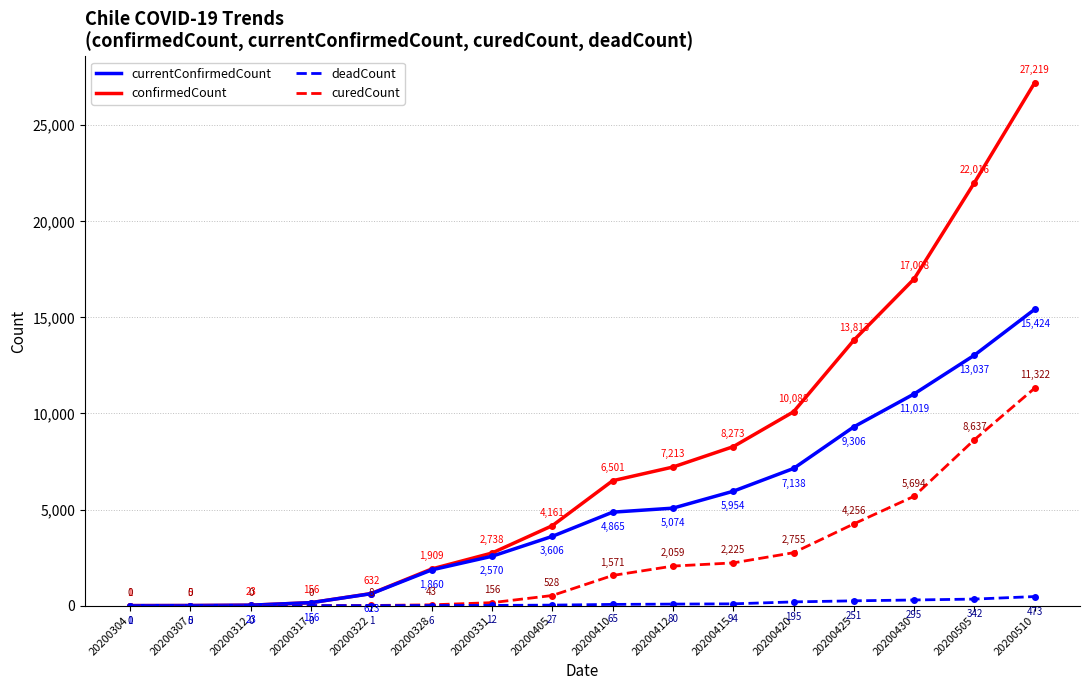

Reading left to right, list all the values displayed in this chart.

confirmedCount: 1	5	23	156	632	1909	2738	4161	6501	7213	8273	10088	13813	17008	22016	27219
currentConfirmedCount: 1	5	23	156	623	1860	2570	3606	4865	5074	5954	7138	9306	11019	13037	15424
curedCount: 0	0	0	0	8	43	156	528	1571	2059	2225	2755	4256	5694	8637	11322
deadCount: 0	0	0	0	1	6	12	27	65	80	94	195	251	295	342	473